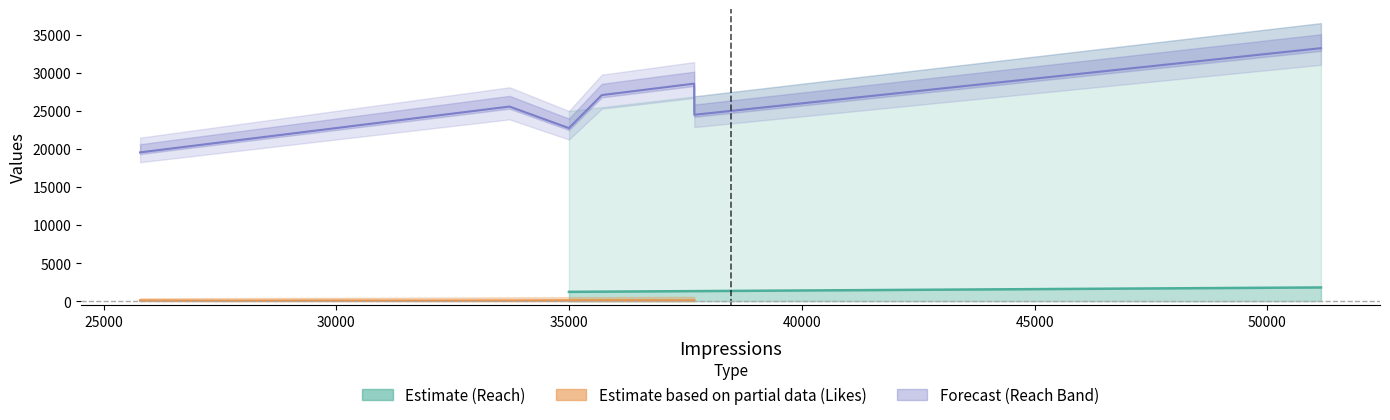

At which category is the sum across all series the highest?

51150